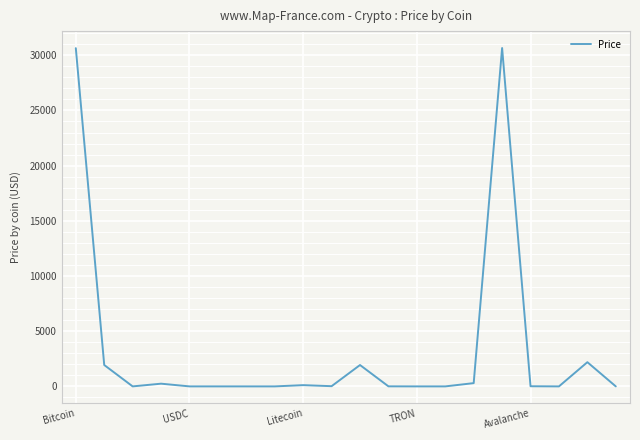

What is the greatest value displayed?

30655.1